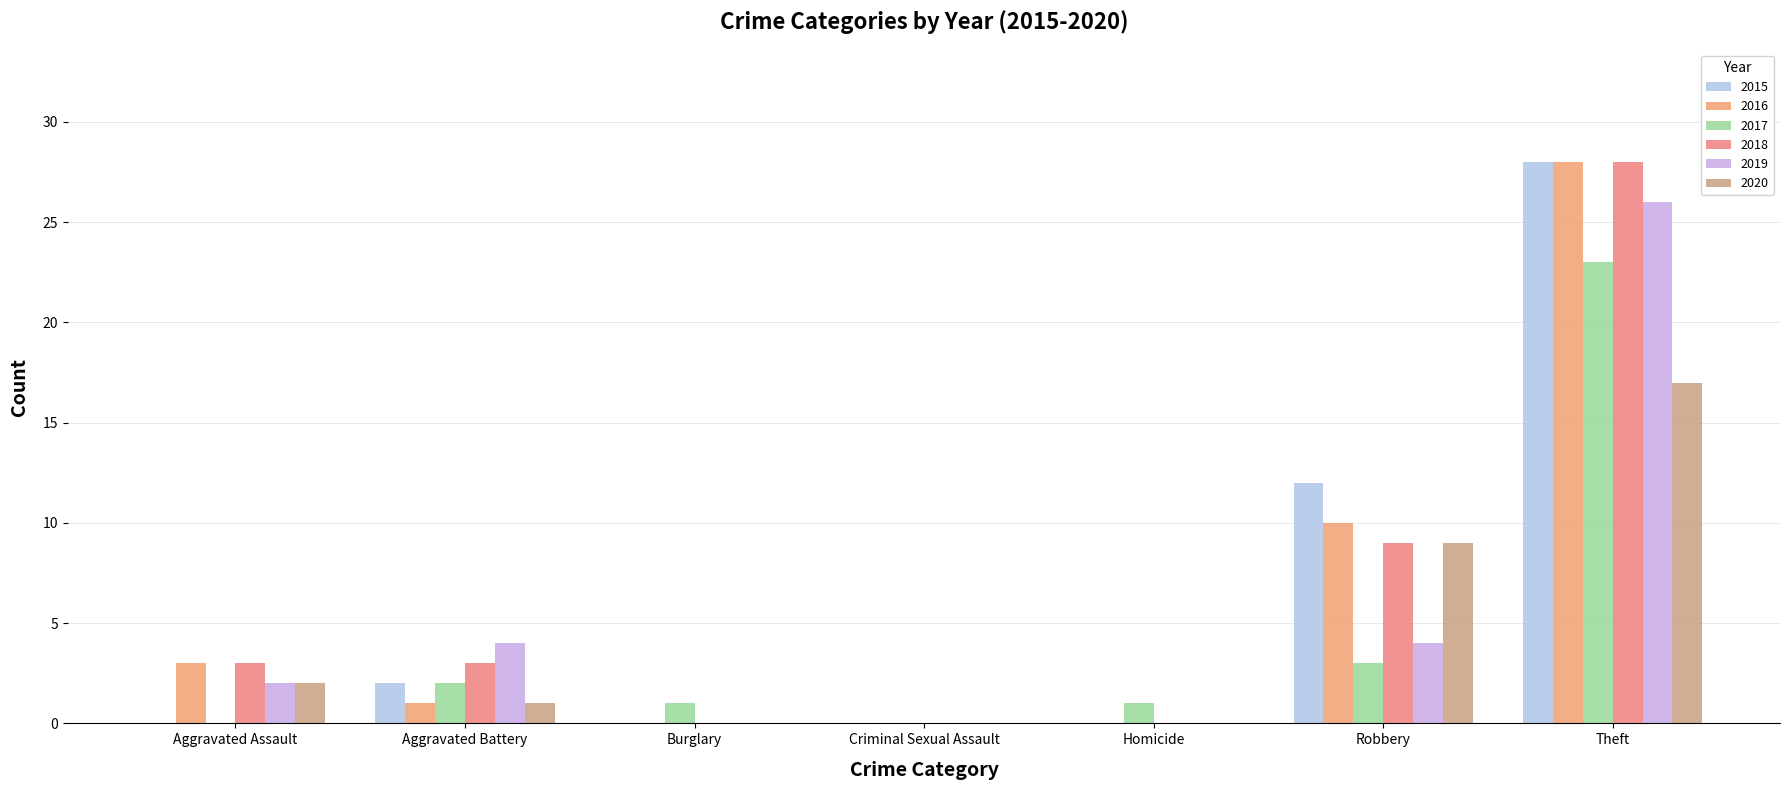

Which has a higher value, Aggravated Battery or Theft?

Theft